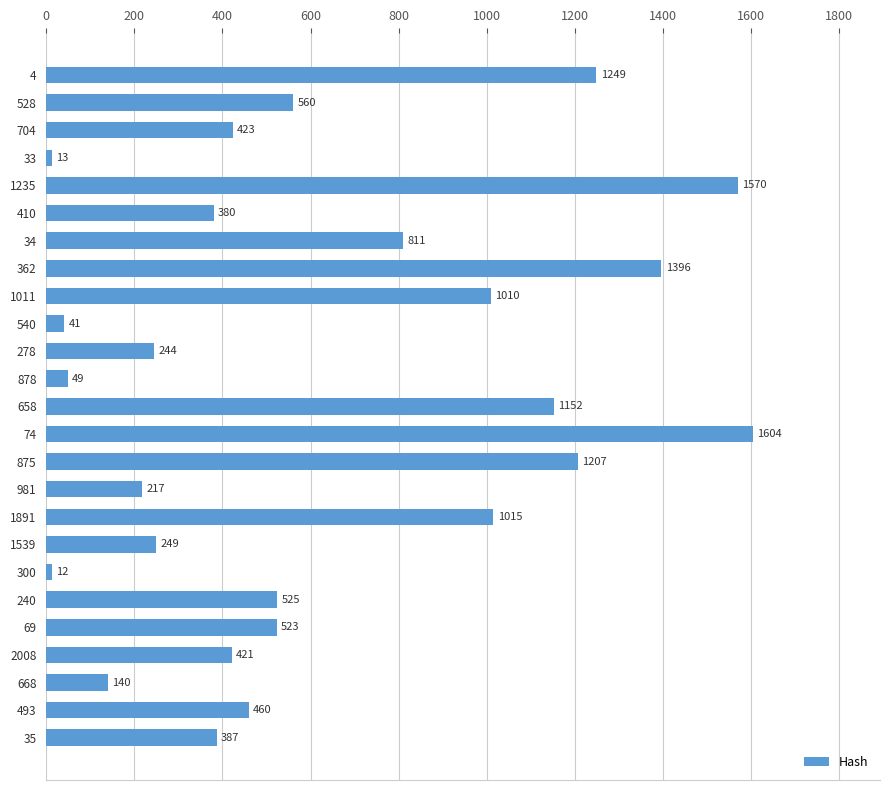

Reading top to bottom, what are all the values shown in this chart?

1249	560	423	13	1570	380	811	1396	1010	41	244	49	1152	1604	1207	217	1015	249	12	525	523	421	140	460	387